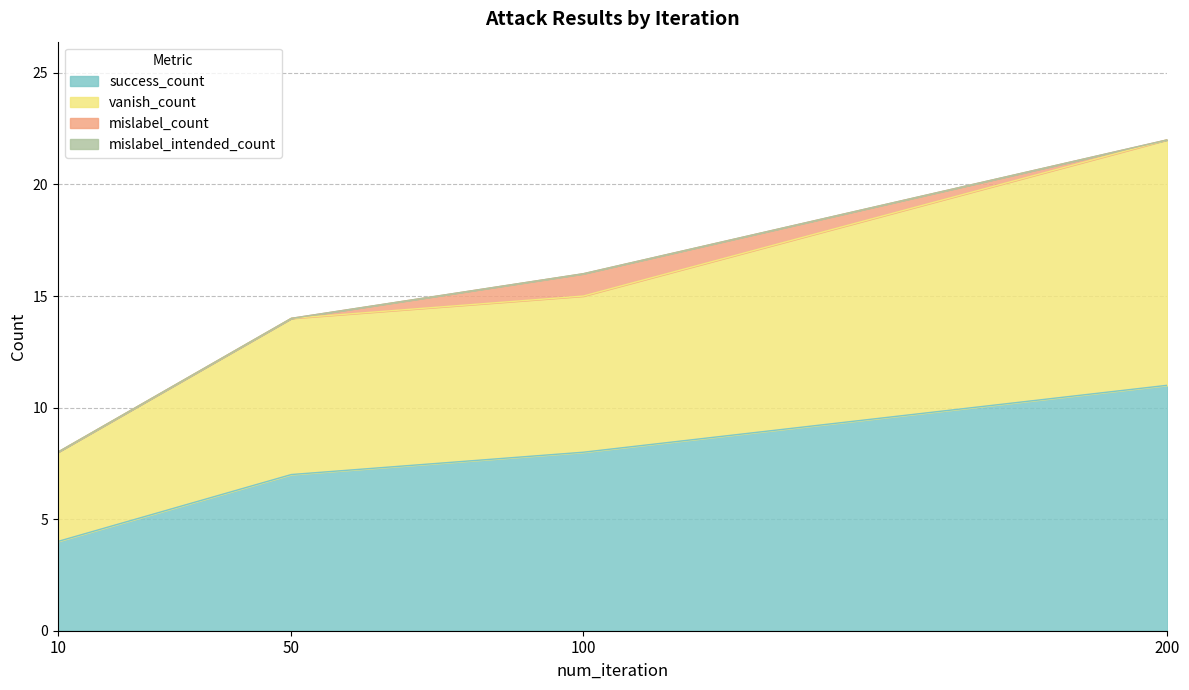

Where does the success_count series first go above 8?

200